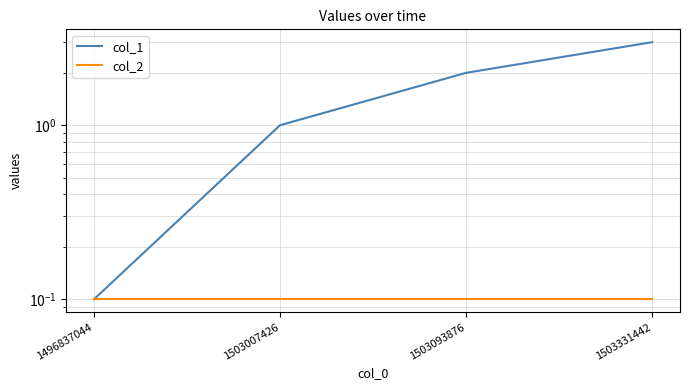

True or false: col_2 and col_1 cross at least once.

False